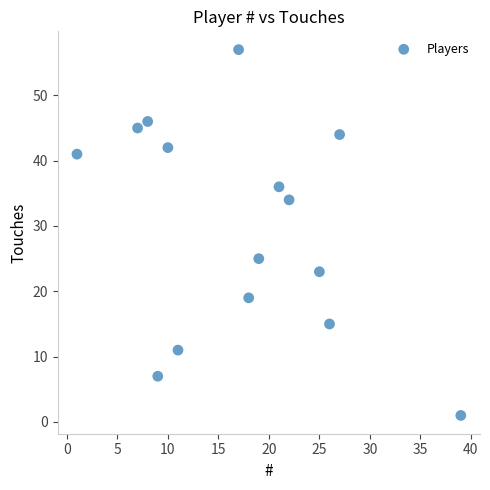

What is the range of Y values (max minus min)?

56